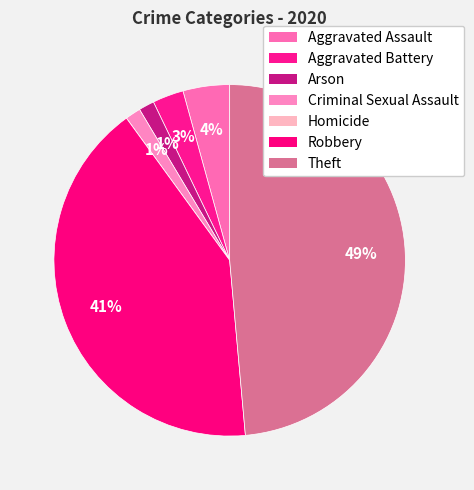

Rank the categories by value from lowest to highest.

Homicide, Arson, Criminal Sexual Assault, Aggravated Battery, Aggravated Assault, Robbery, Theft